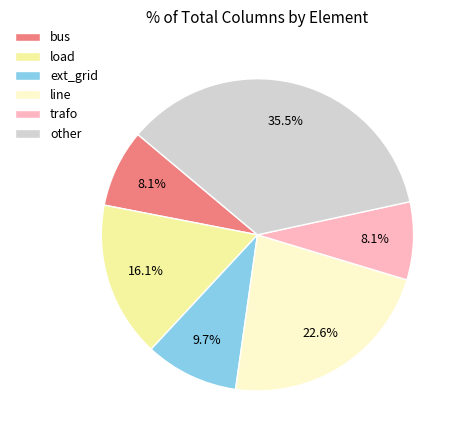

What portion of the pie excludes ext_grid?

90.3%